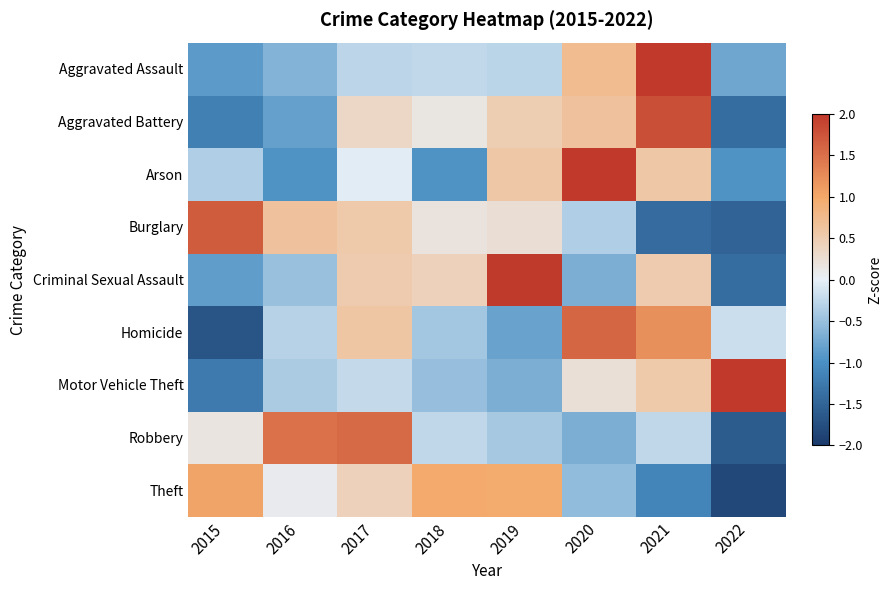

At which category is the sum across all series the highest?

2021